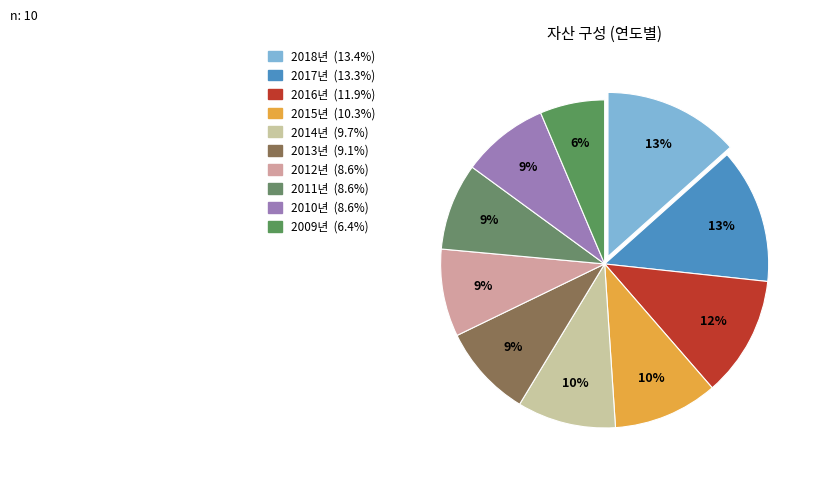

How many slices are in this pie chart?

10